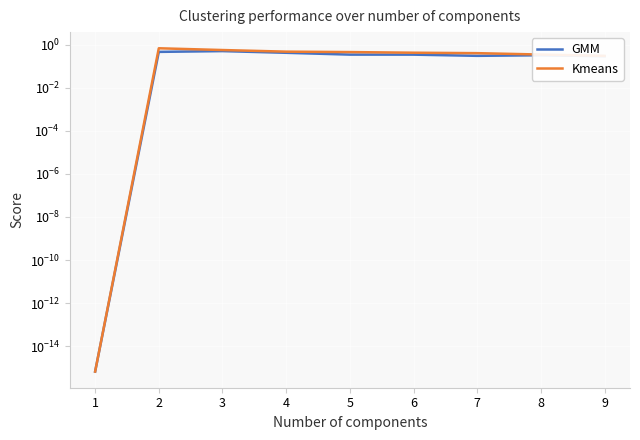

Which category has the highest value across all series?

2